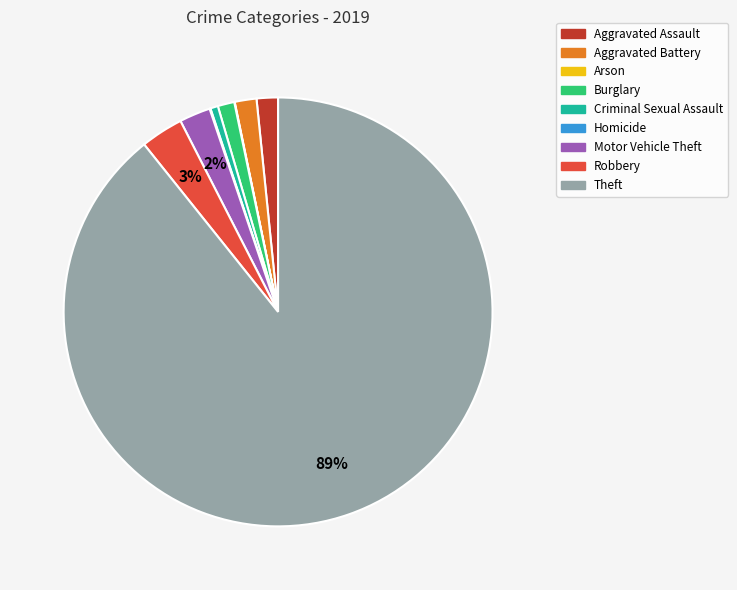

To the nearest percent, what is the difference between the largest and smallest slice percentages?

89%